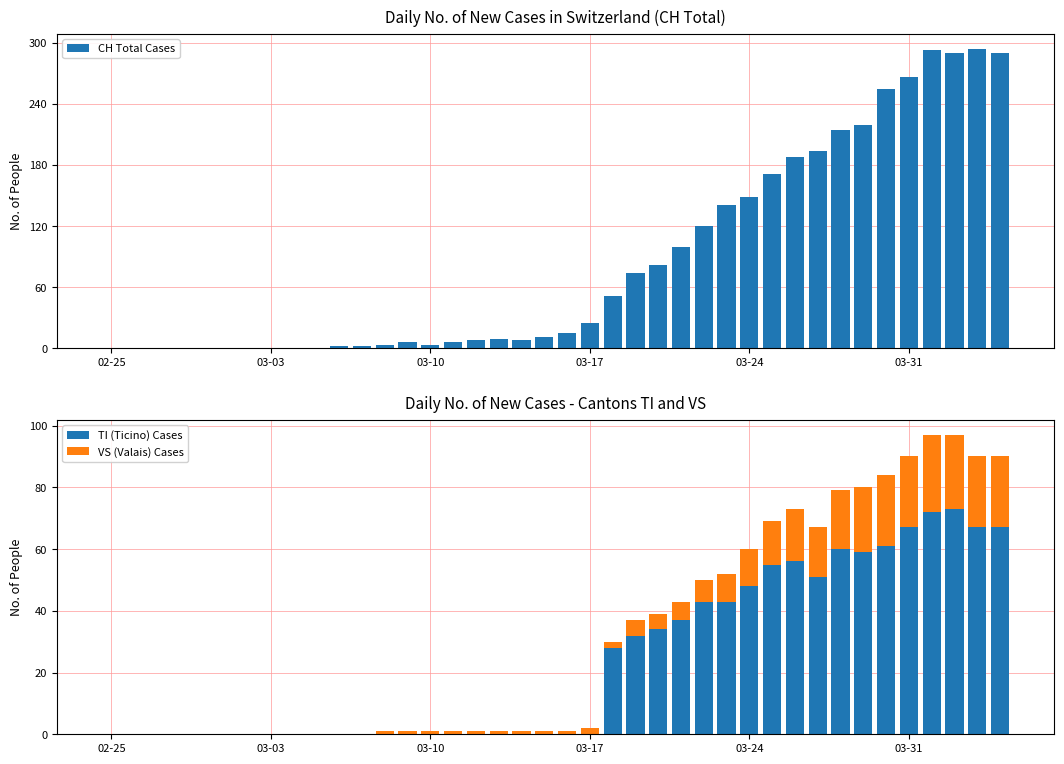

What is the average value of the CH Total Cases series?

87